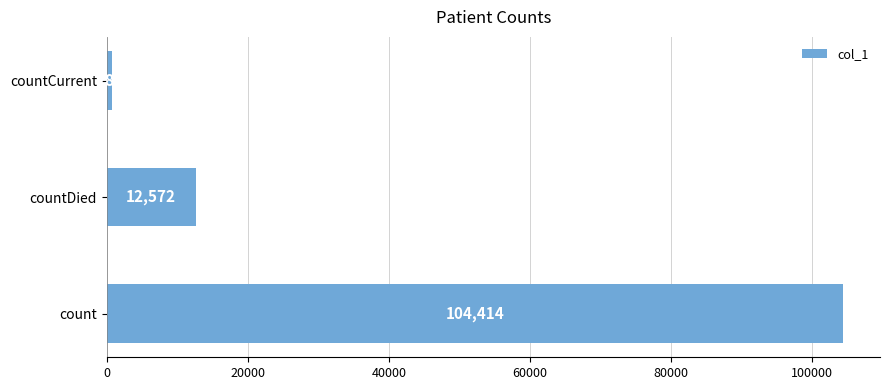

How many values are between 789 and 104414?

3